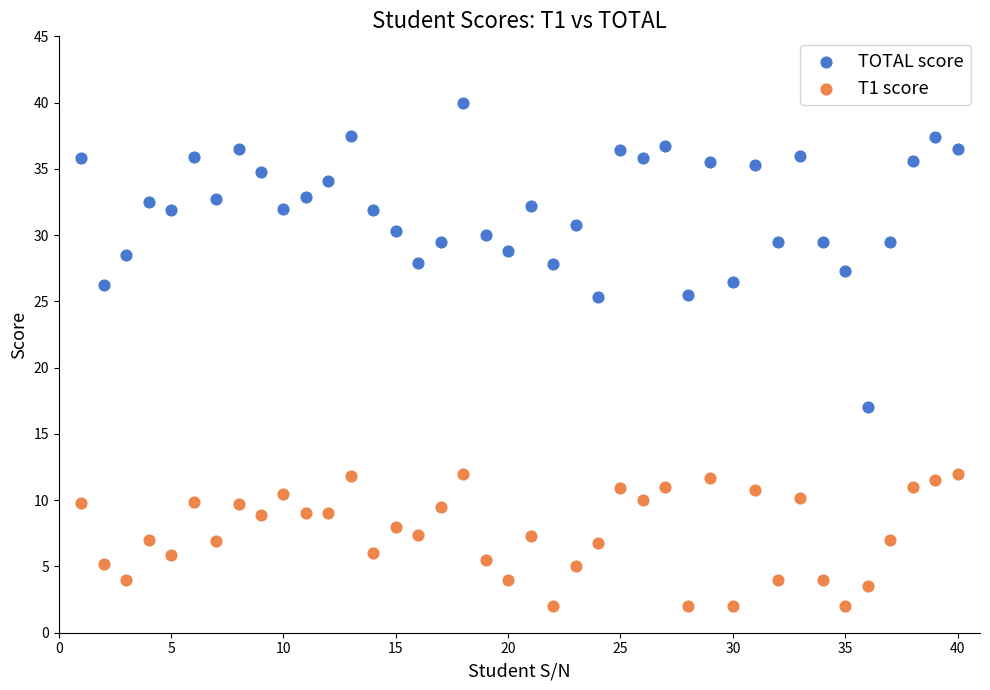

Which series contains the highest Y value?

TOTAL score